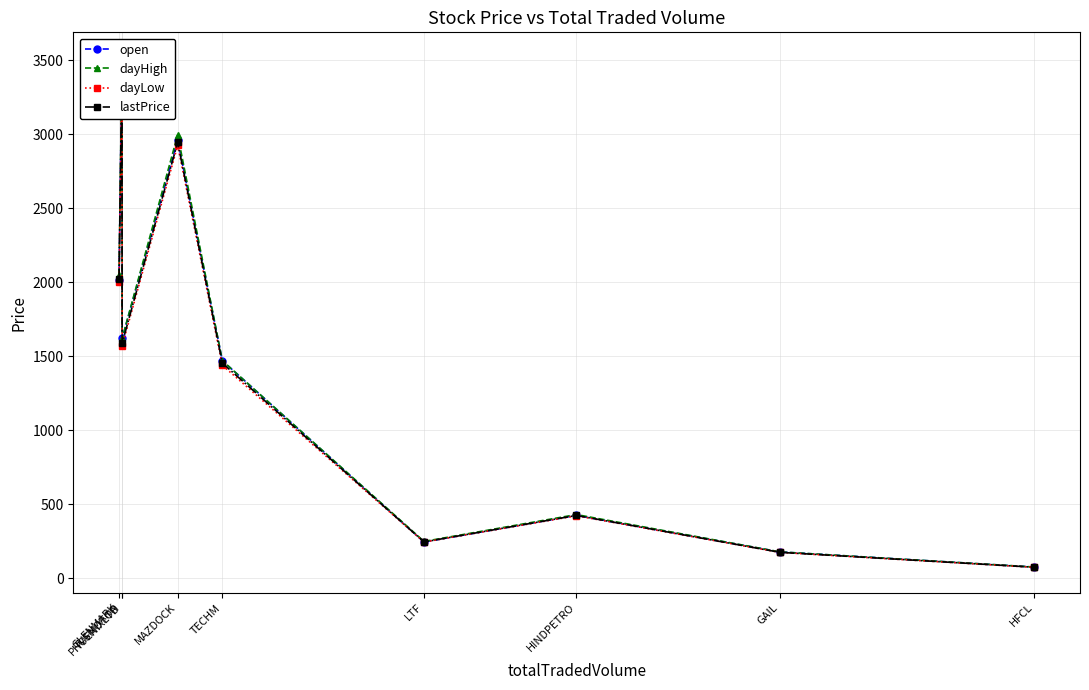

Which has a higher value, GLENMARK or HFCL?

GLENMARK